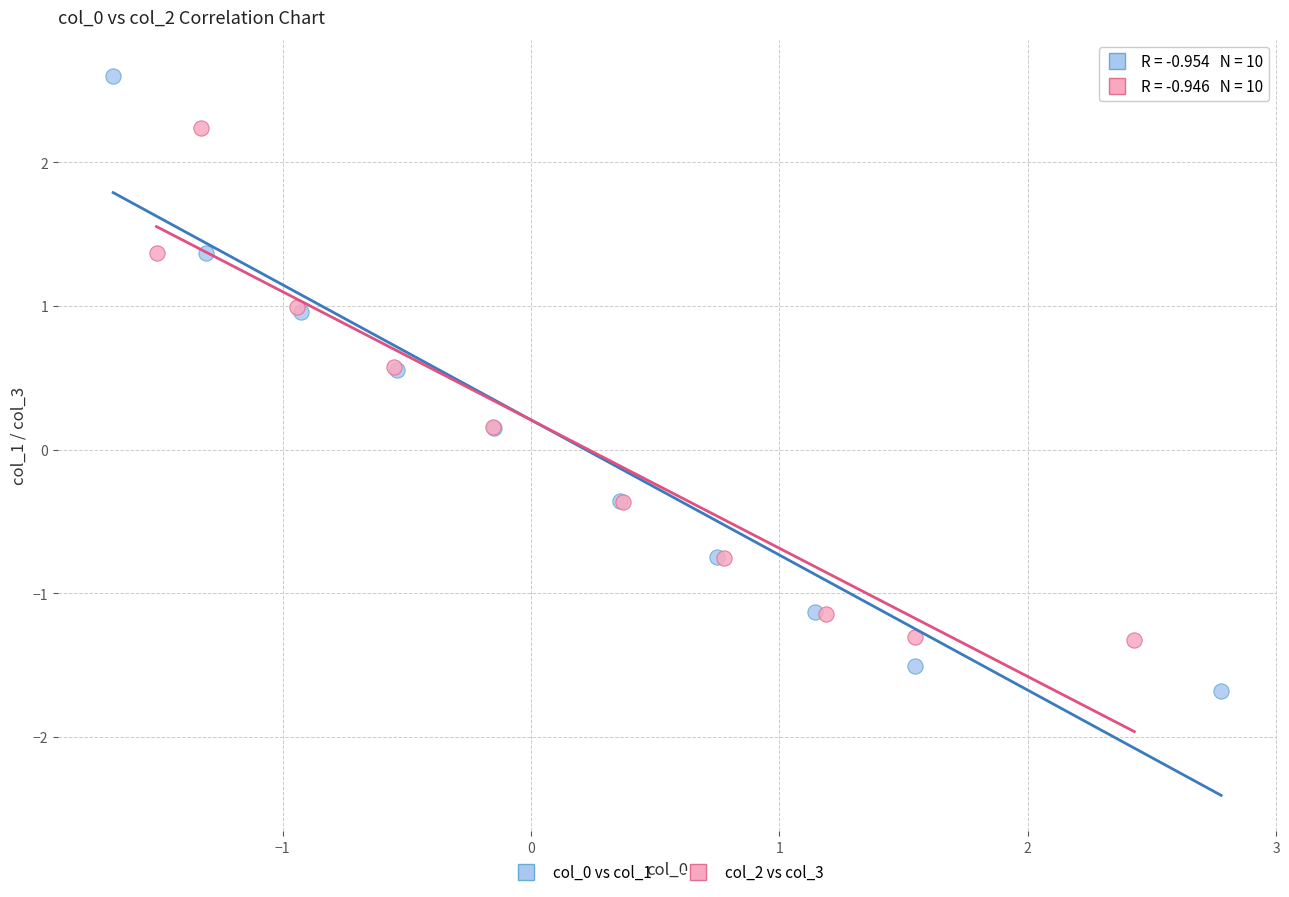

Which series has the largest Y range (max minus min)?

col_0 vs col_1